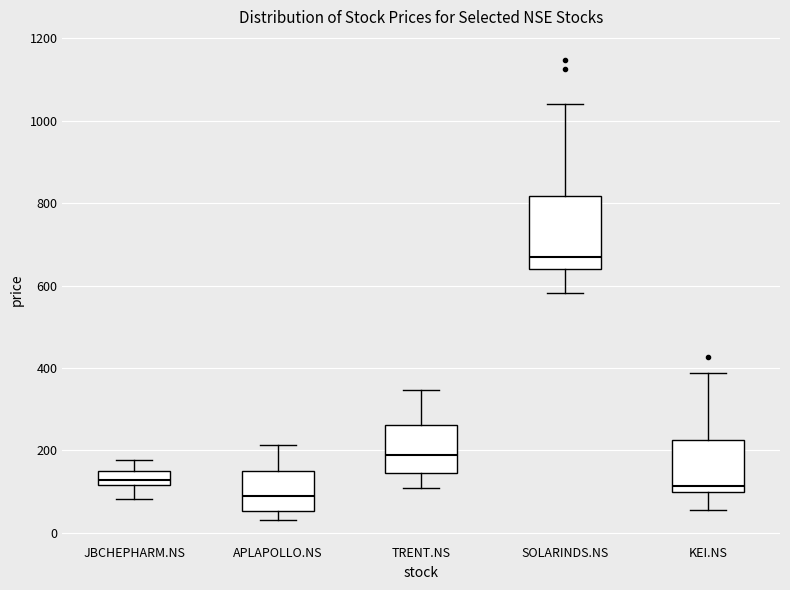

Reading left to right, read every box against the y-axis: the position of its median line, the range the box covers, and the ends of its whiskers. The values are not printed on the chart, so give them approximately, as read against the axis.

JBCHEPHARM.NS: median 120 (inside the box), box 120 to 140, whiskers 80 to 180
APLAPOLLO.NS: median 80, box 60 to 140, whiskers 40 to 220
TRENT.NS: median 180, box 140 to 260, whiskers 100 to 340
SOLARINDS.NS: median 660, box 640 to 820, whiskers 580 to 1040
KEI.NS: median 120, box 100 to 220, whiskers 60 to 380